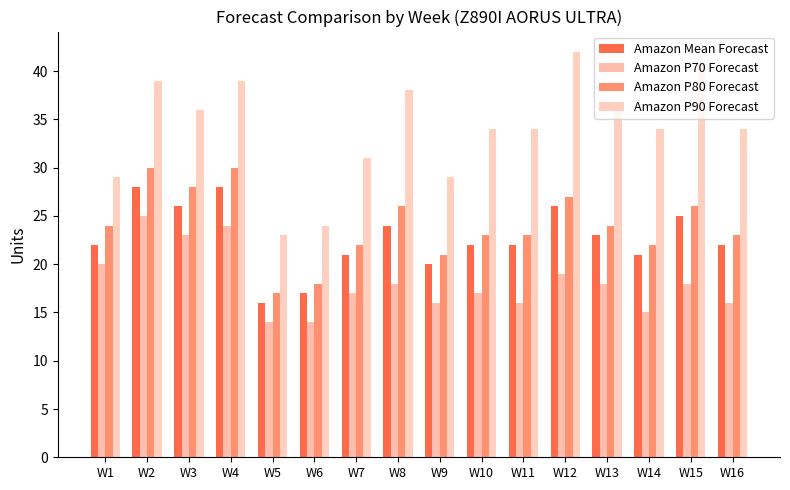

What is the difference between the maximum and second lowest values in the Amazon Mean Forecast series?

11